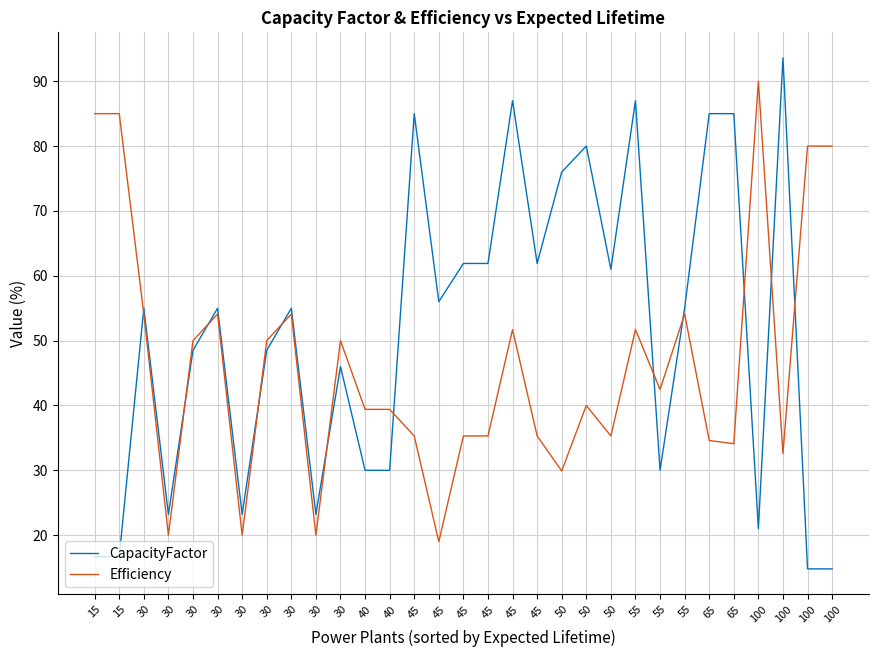

What is the total value across all series at 30?

109.1